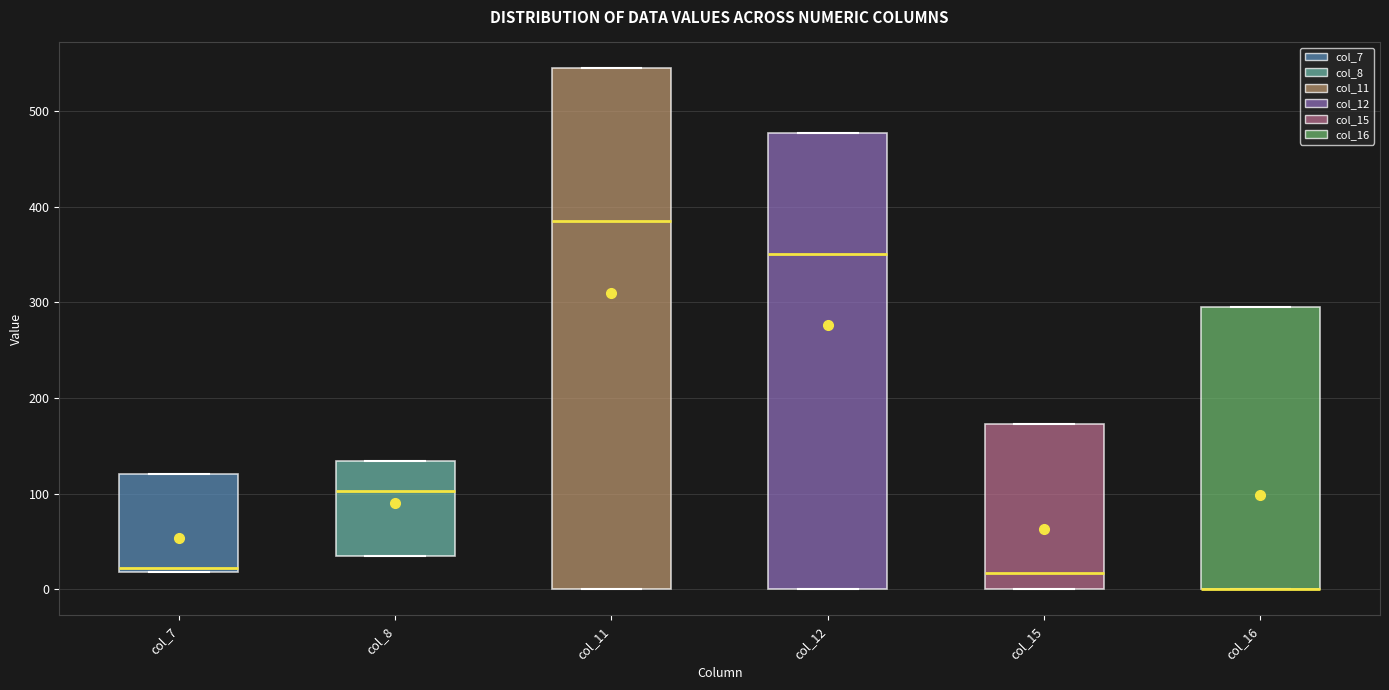

Comparing the boxes themselves (not the whiskers), which one is the tallest?

col_11